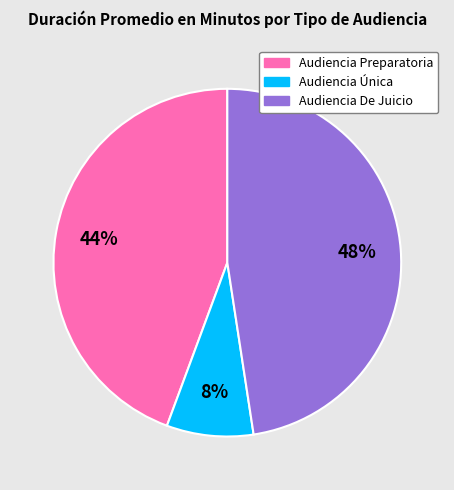

Do Audiencia Preparatoria and Audiencia De Juicio together represent more than half of the pie?

Yes